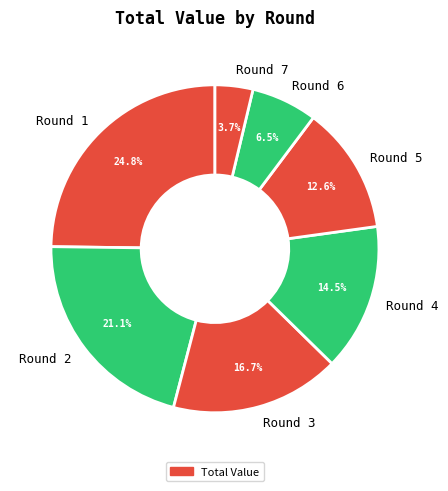

What is the ratio of the value at Round 5 to the value at Round 1?

0.5